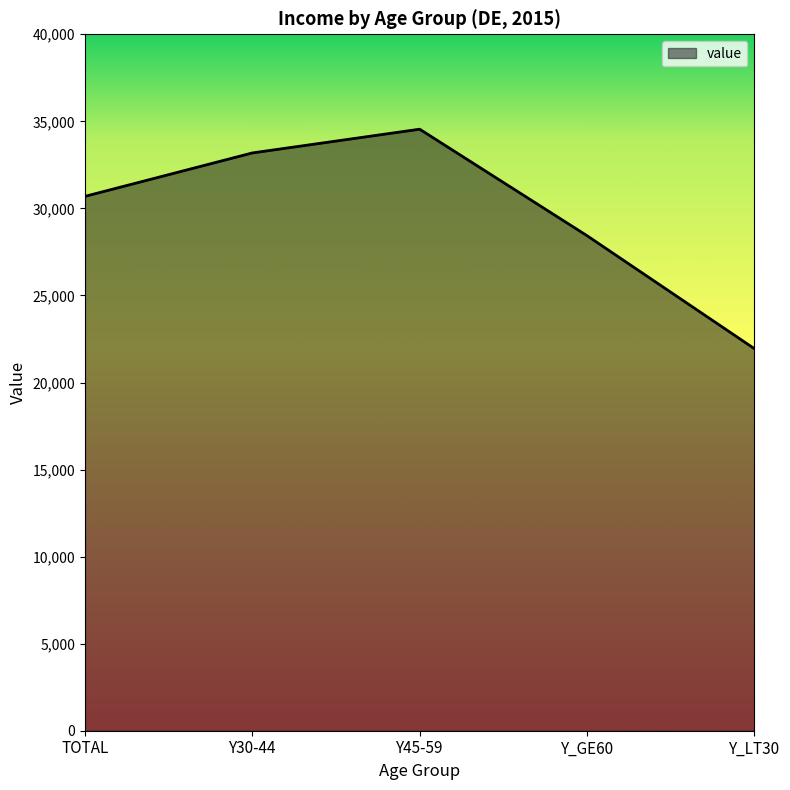

How many interior local peaks (higher than both neighbors) does the data have?

1